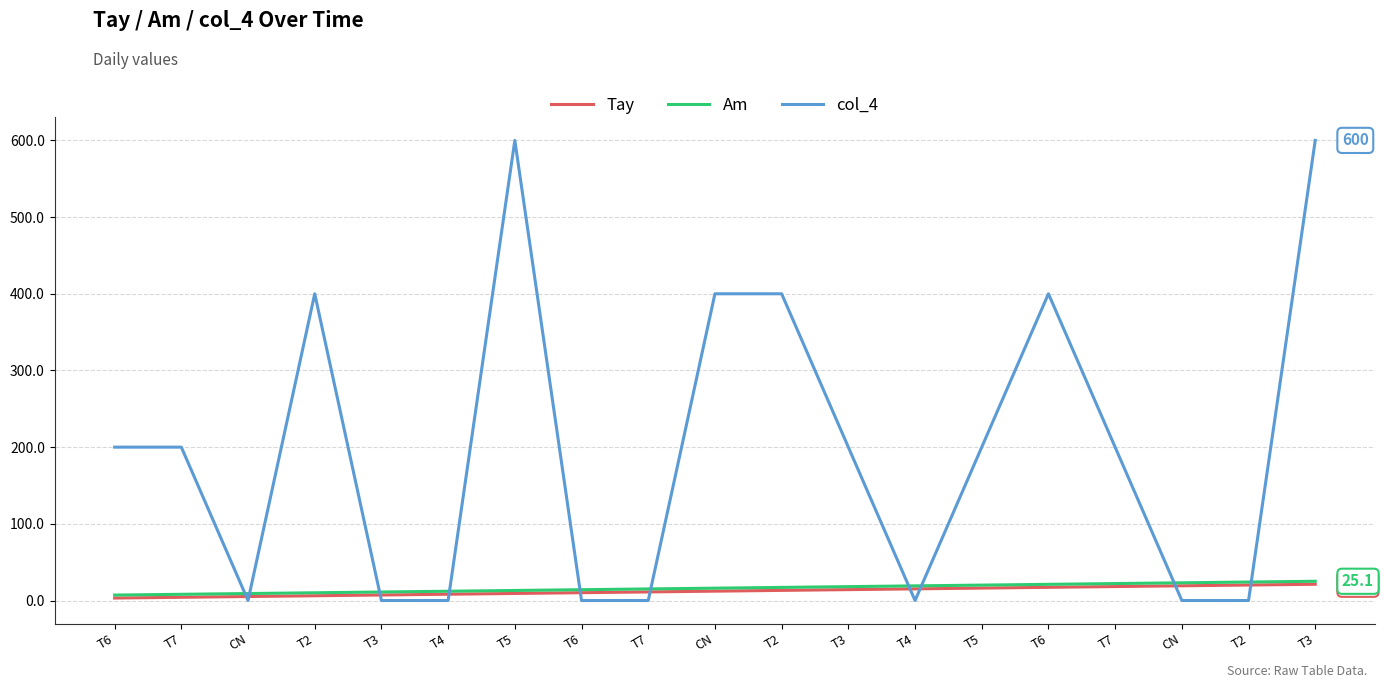

What is the difference between the second highest and second lowest values in the col_4 series?

600.0